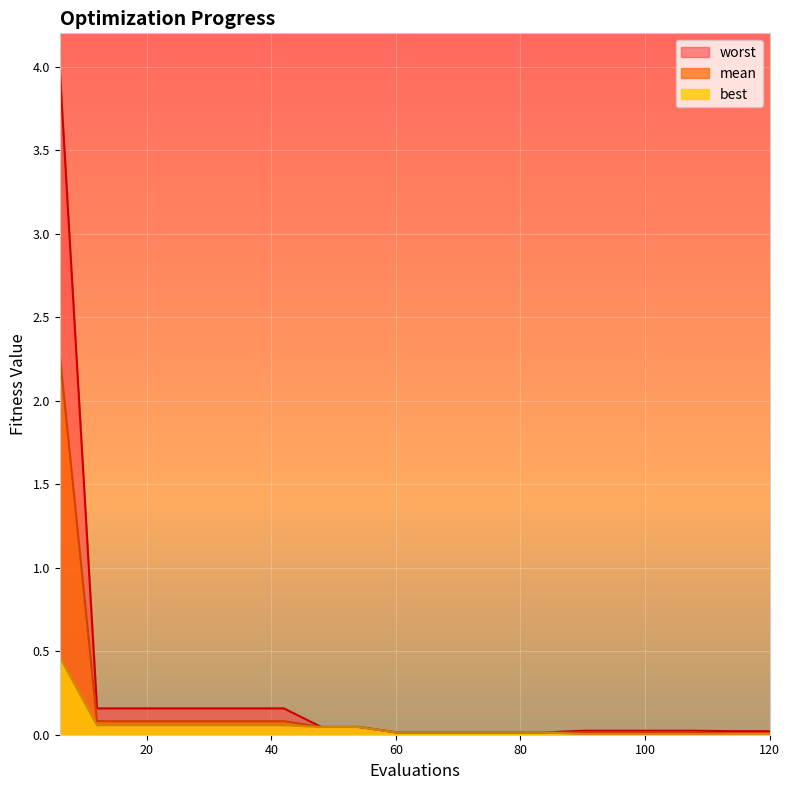

True or false: worst and mean intersect in this chart.

False